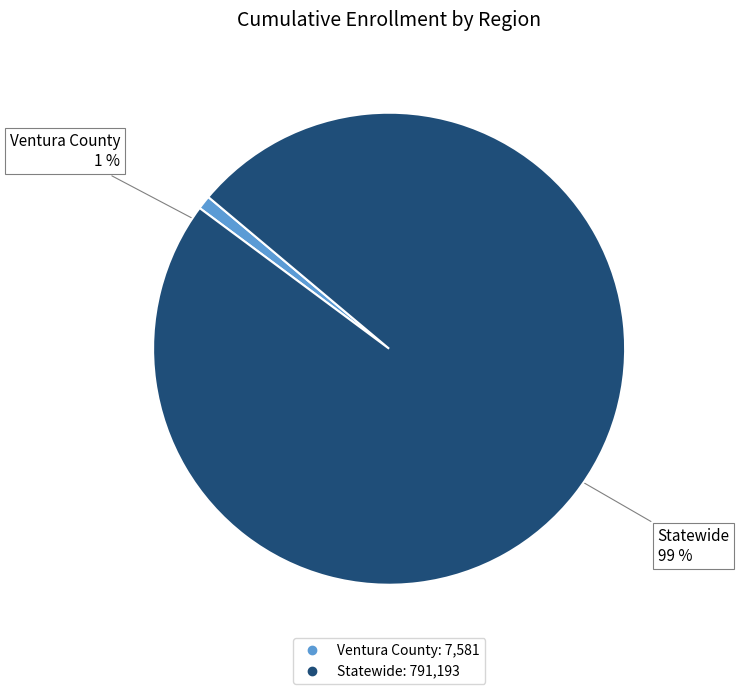

To the nearest percent, what is the difference between the Ventura County and Statewide slice percentages?

98%